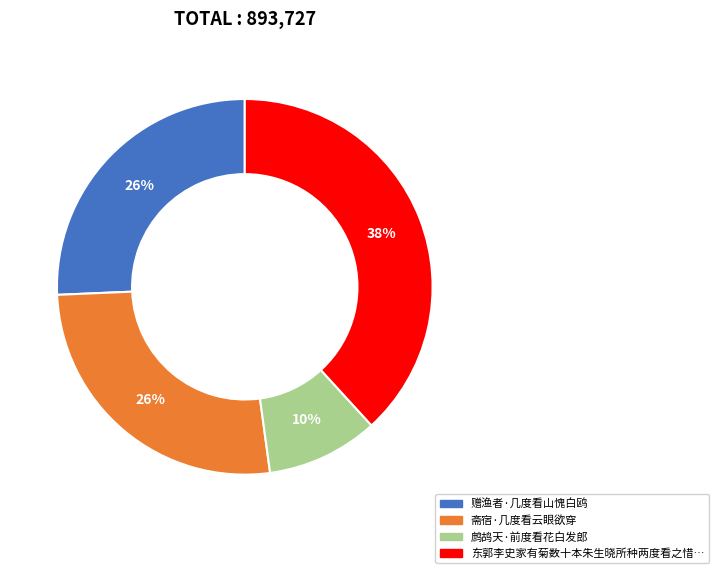

Is there any slice that represents more than half of the pie?

No